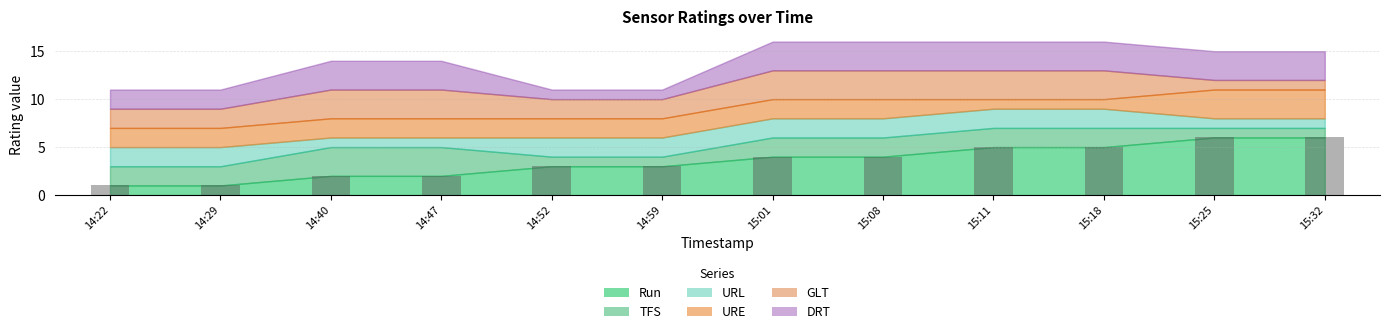

What is the greatest value displayed?

6